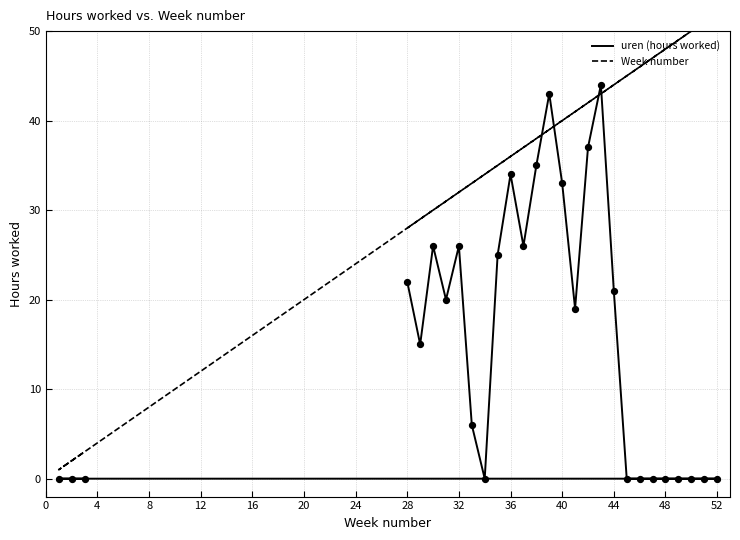

Which series reaches the maximum Y coordinate?

Week number